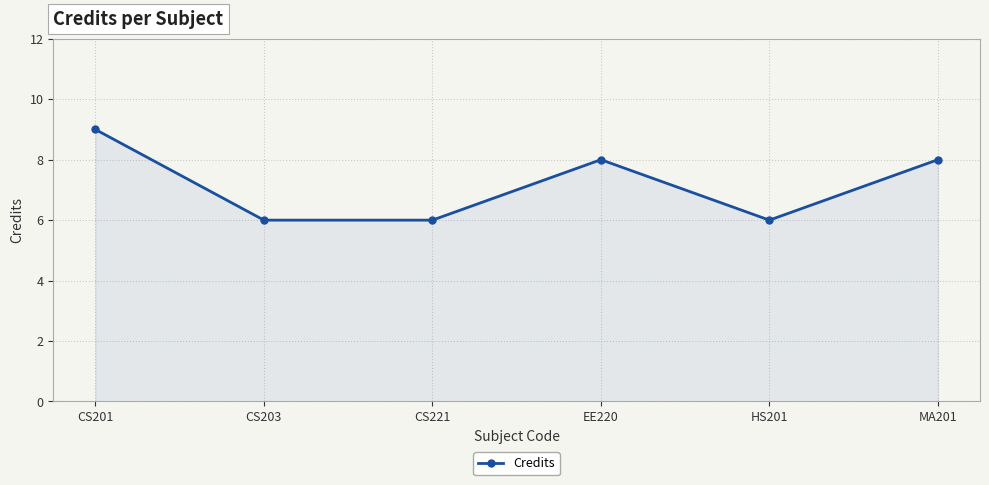

What is the difference between the maximum and minimum values?

3